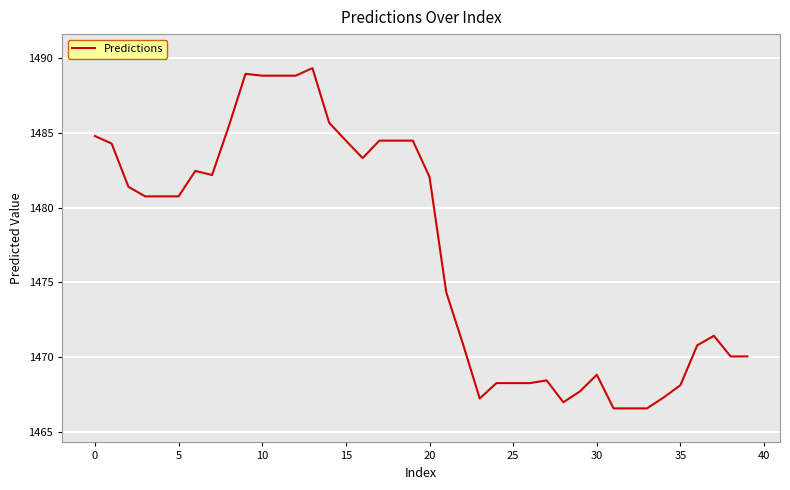

What is the greatest value displayed?

1489.3